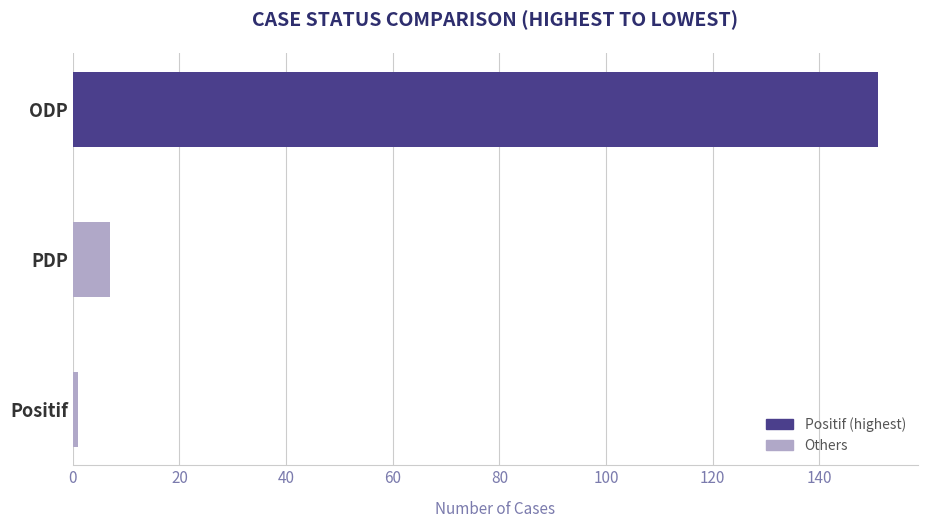

What is the maximum value shown in the chart?

151